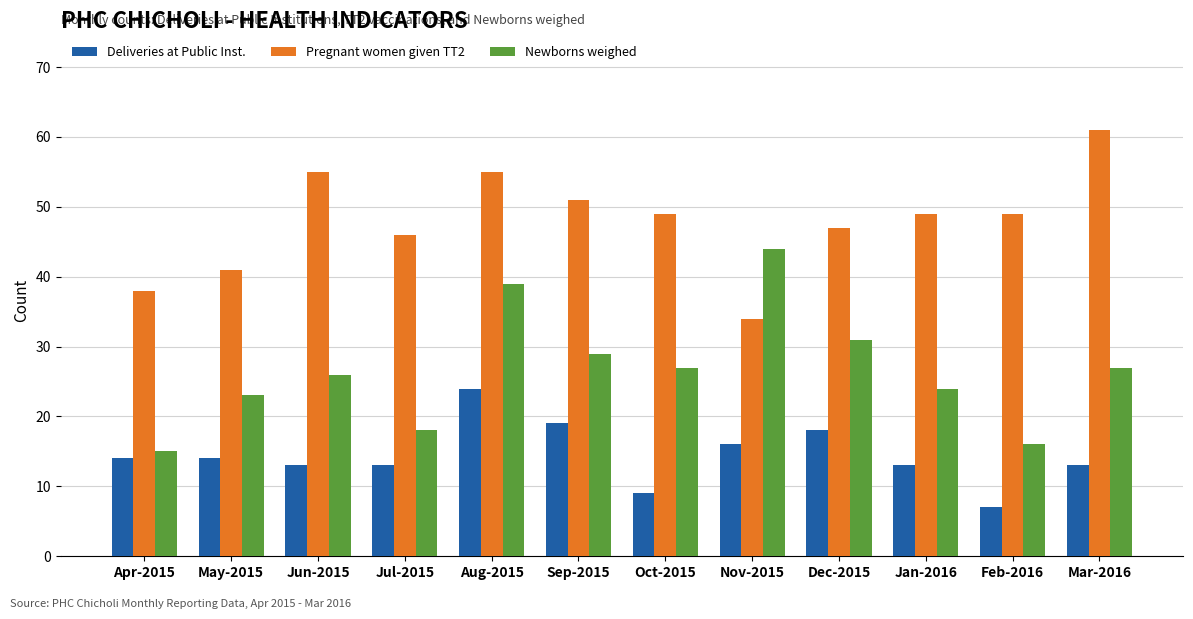

At which label does Pregnant women given TT2 first exceed 49?

Jun-2015